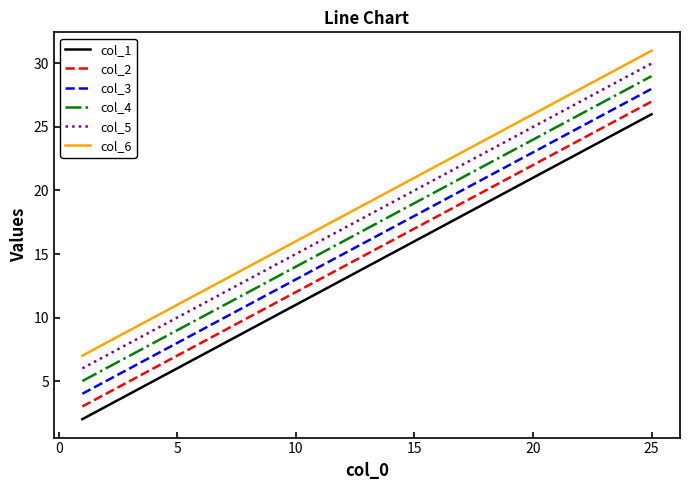

What is the greatest value displayed?

31